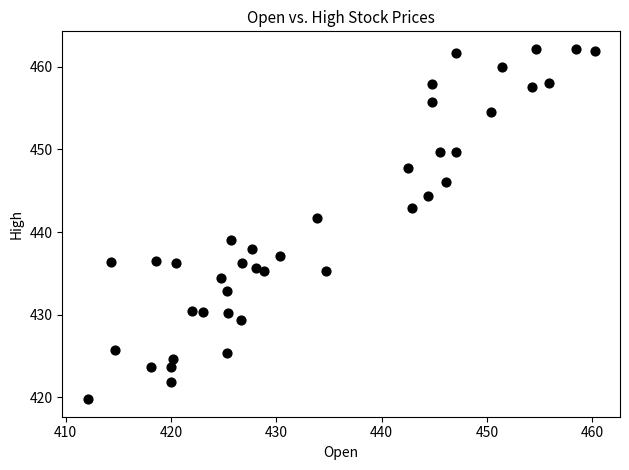

What Y value in the scatter plot is closest to 440?

439.0